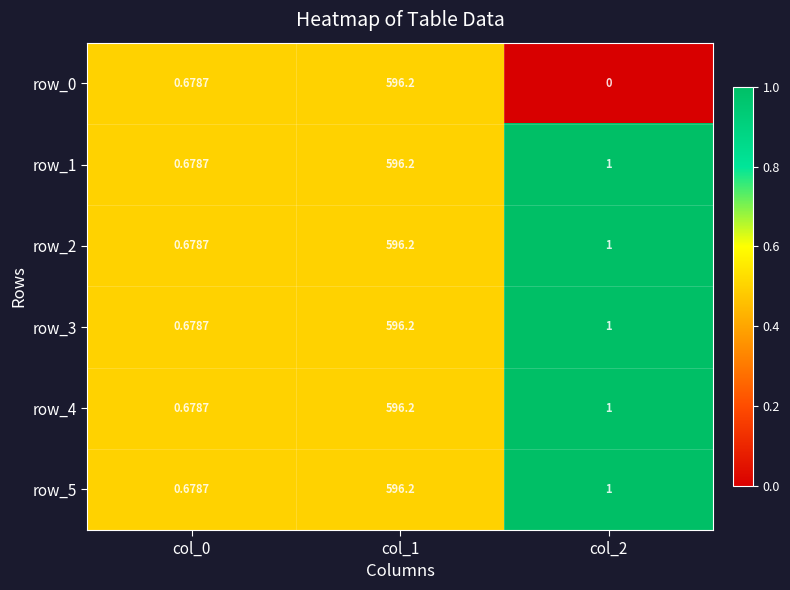

Count the number of data series in this chart.

6